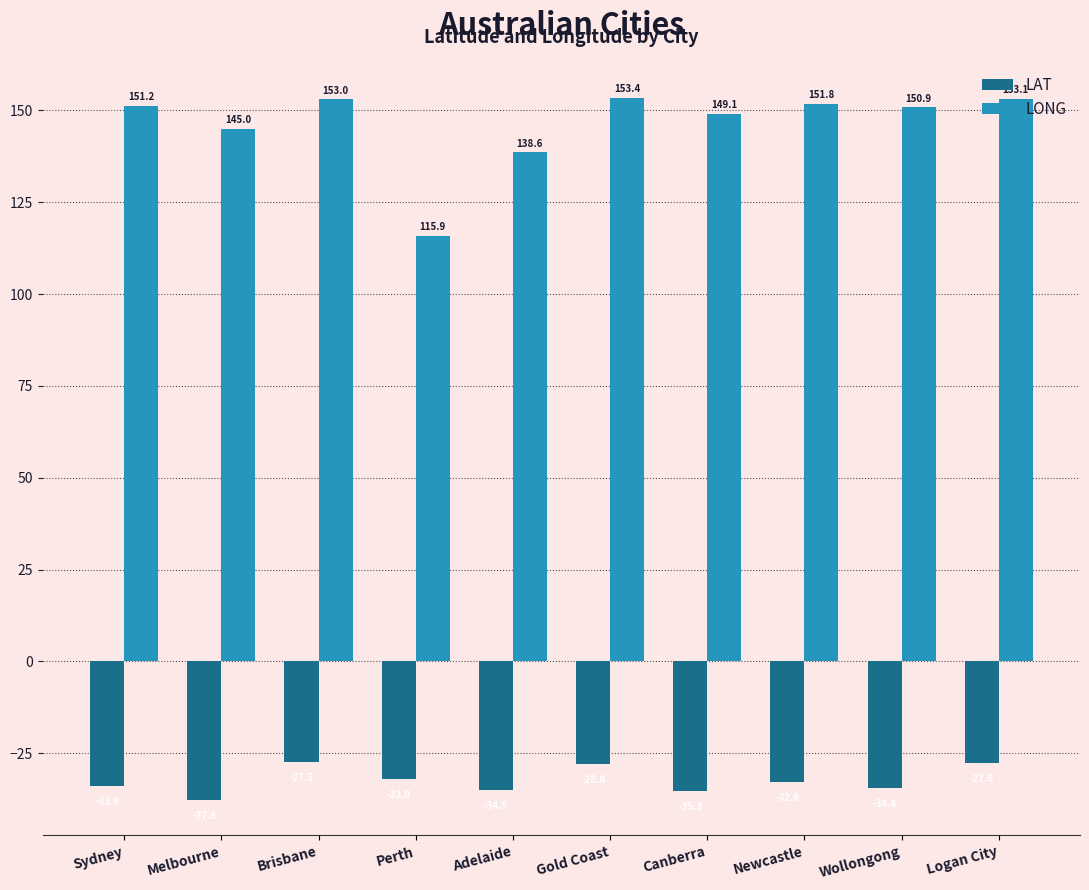

At which label does LAT reach its minimum?

Melbourne